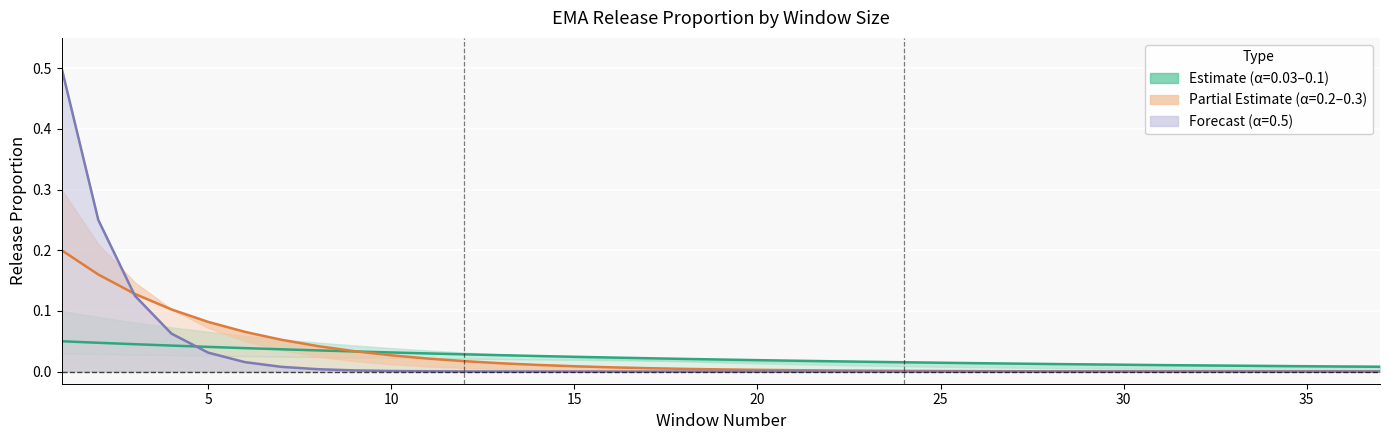

Where is alpha_0.2 nearest to the value 0?

37